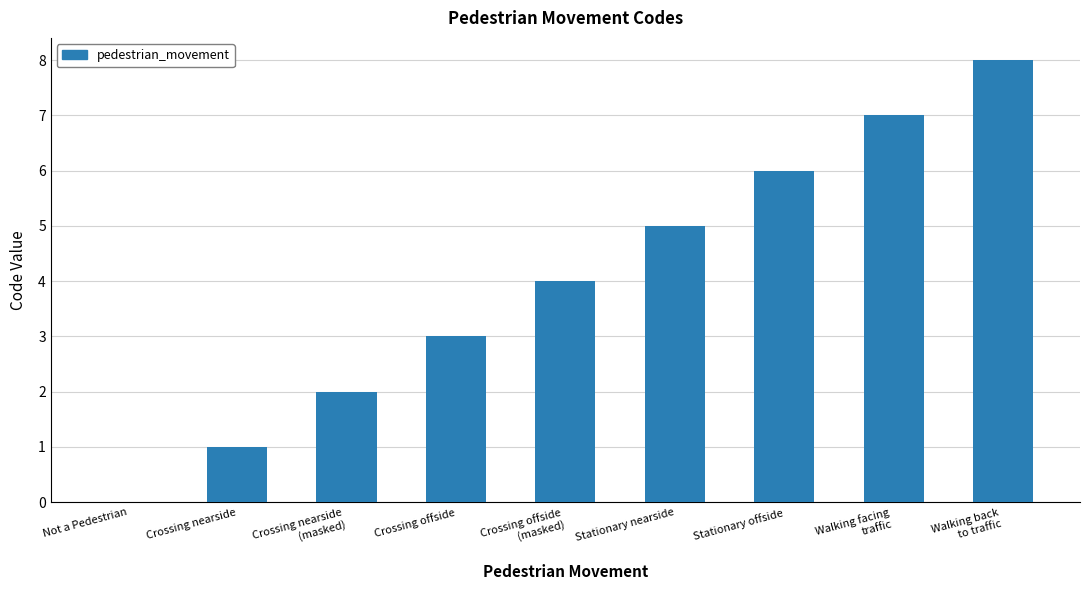

Is it true that the value at Crossing offside
(masked) is 4?

True